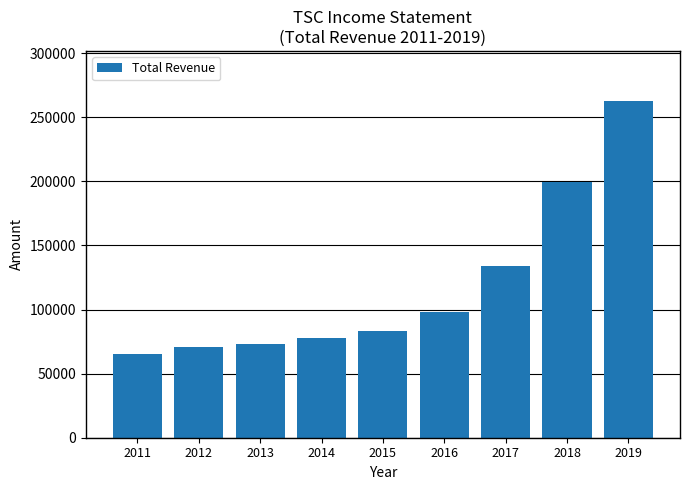

What is the value of the 6th bar from the left?

98300